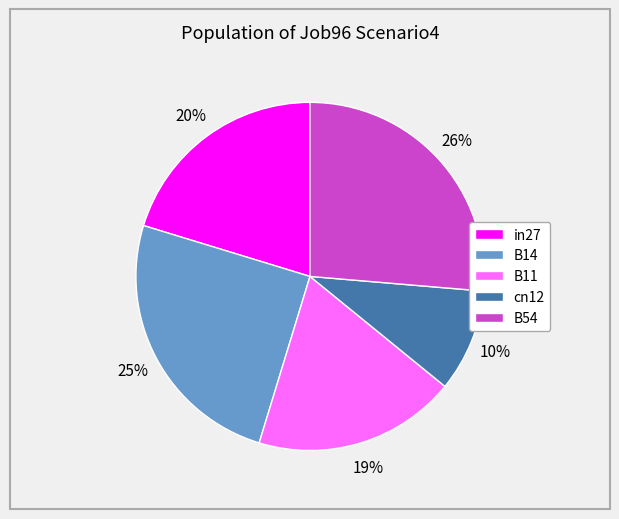

The cn12 slice represents 1% of the pie. True or false?

False